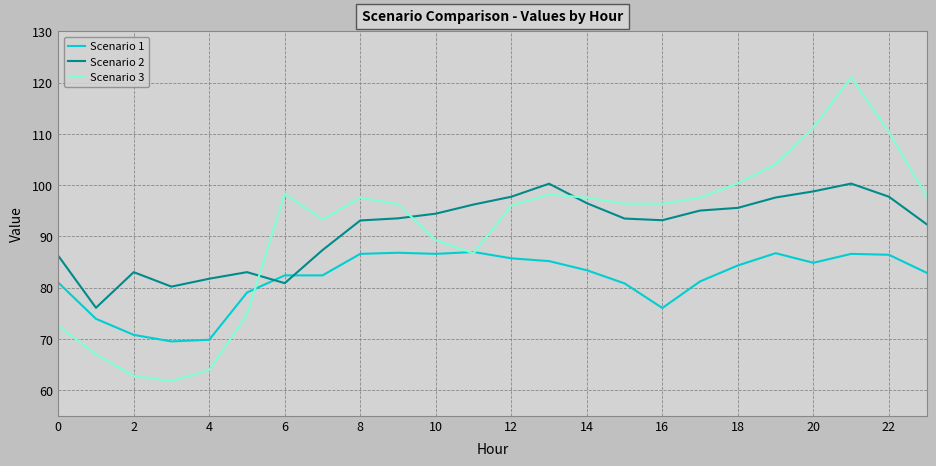

What is the lowest value of the Scenario 1 series?

69.5